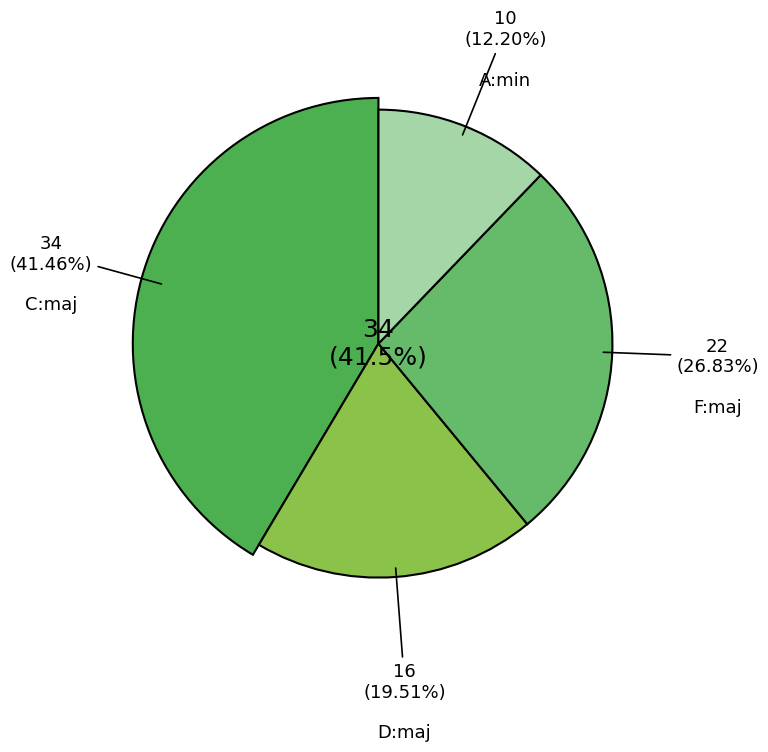

Which has a higher value, F:maj or C:maj?

C:maj